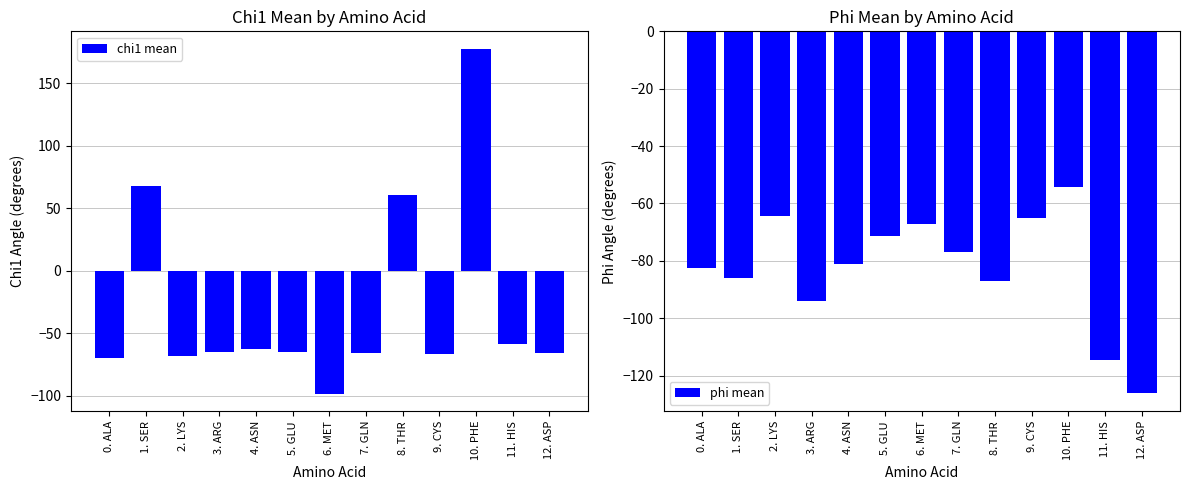

Rank the series at 8. THR from highest to lowest value.

chi1 mean, phi mean